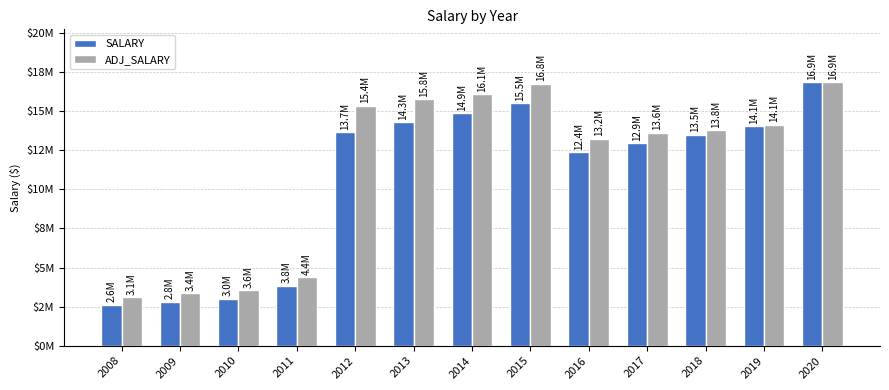

What are all the series names shown in the legend?

SALARY, ADJ_SALARY